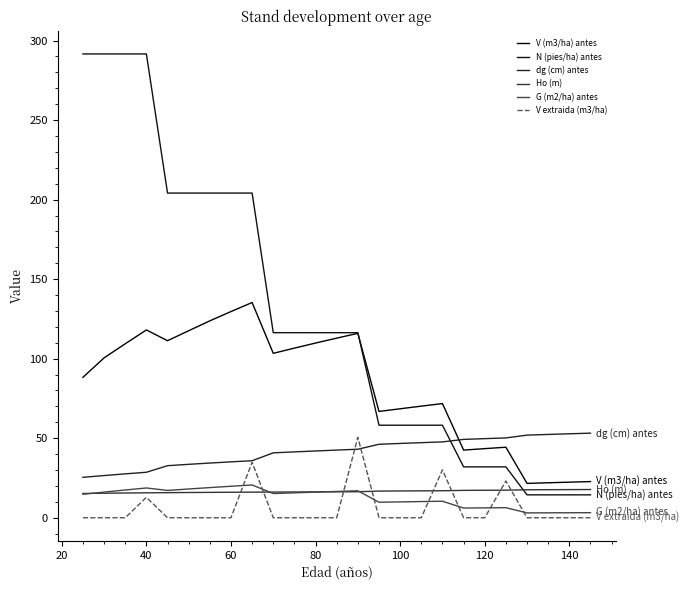

How many values in the N (pies/ha) antes series are below 116?

11